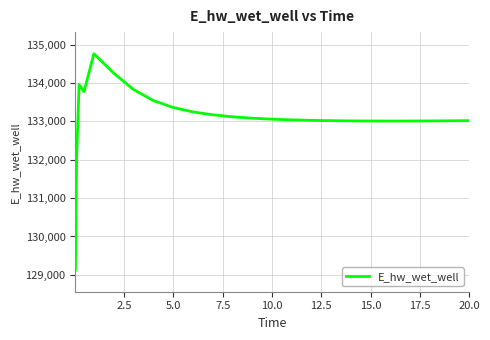

What is the minimum value shown in the chart?

129124.4